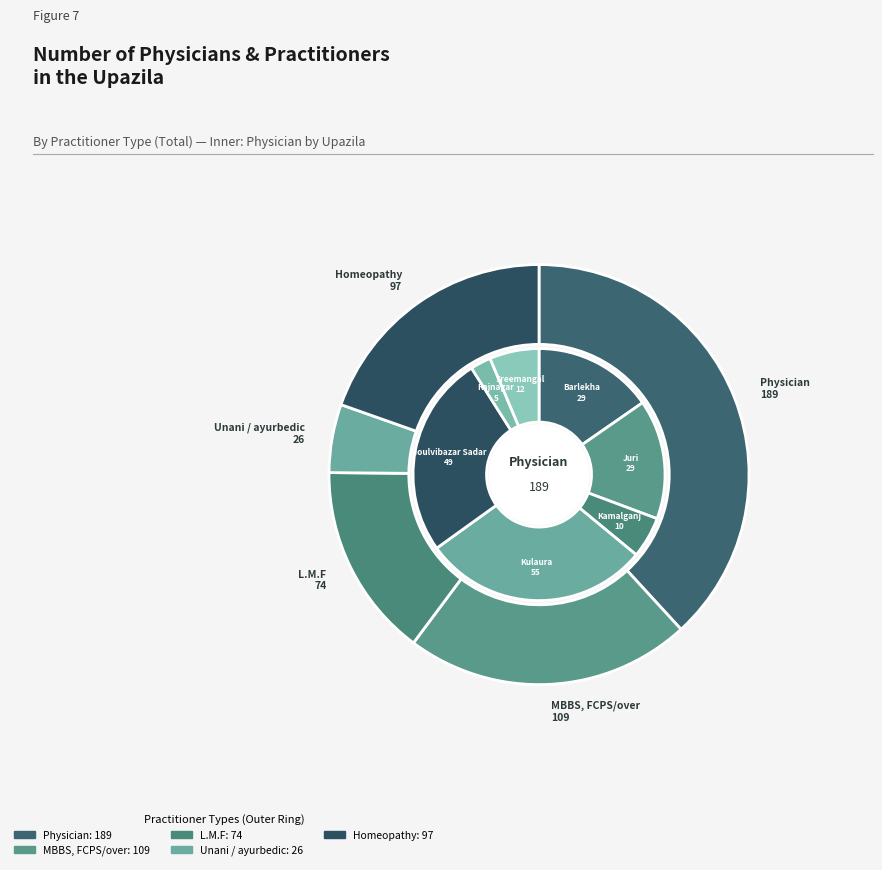

To the nearest percent, what is the difference between the Unani / ayurbedic and MBBS, FCPS/over slice percentages?

17%